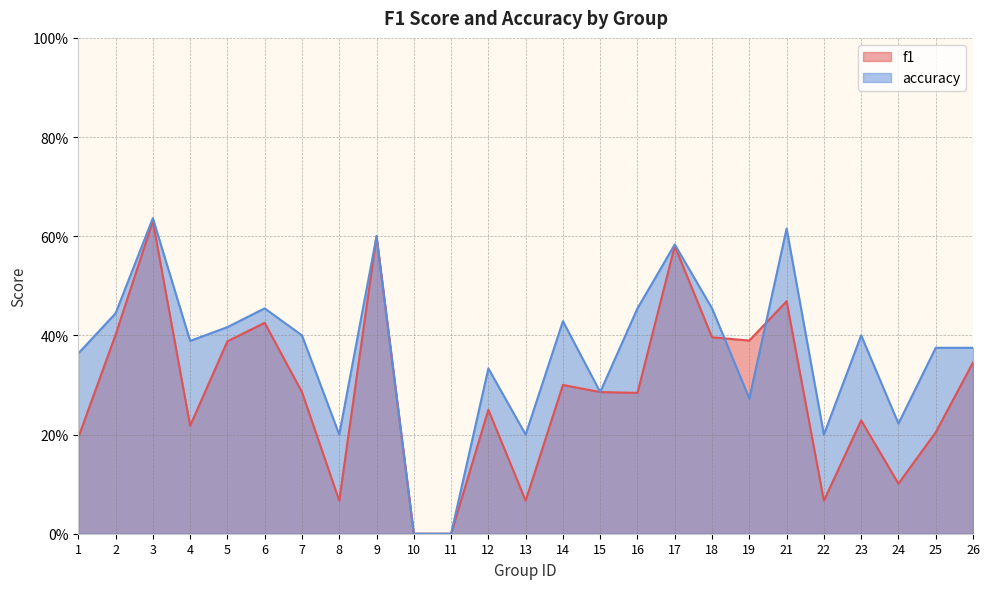

Which series changed the most between 6 and 14?

f1